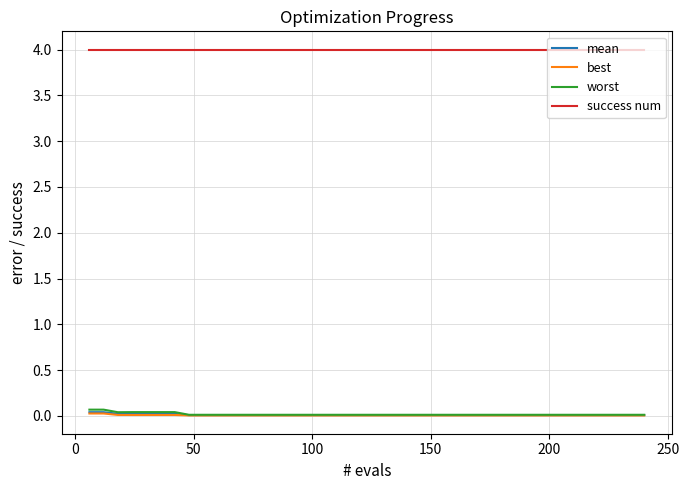

True or false: best and success num intersect in this chart.

False